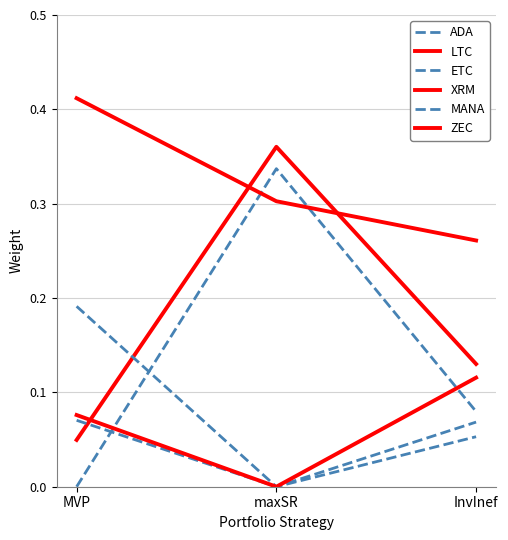

At which category is the sum across all series the highest?

maxSR